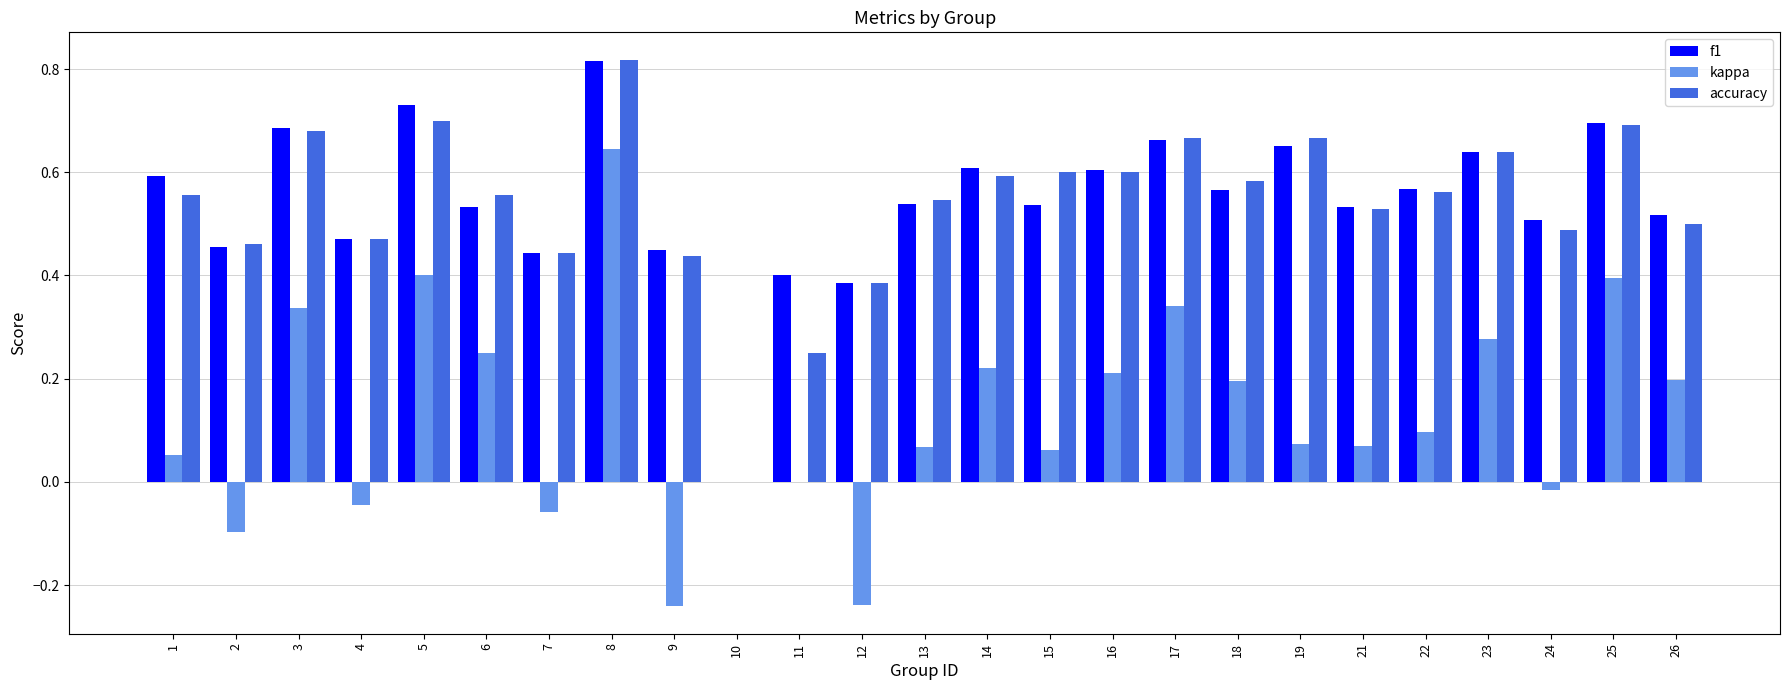

Count the f1 values in the range 0 to 1.

25